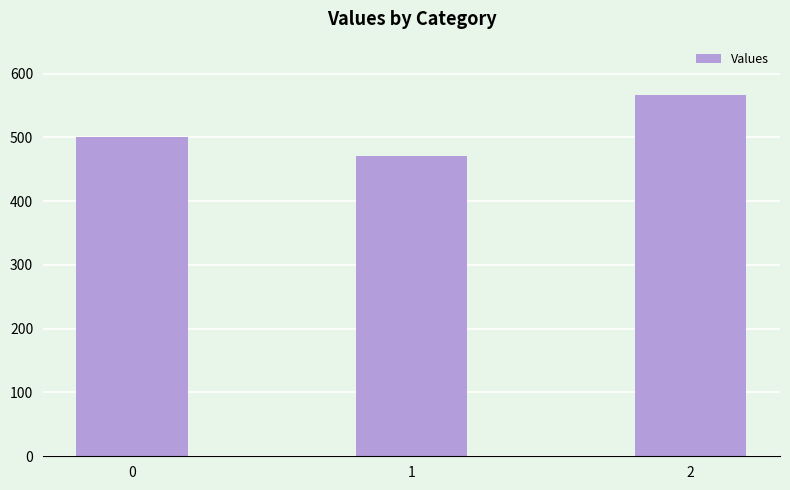

The value at 0 is 500.0. True or false?

True